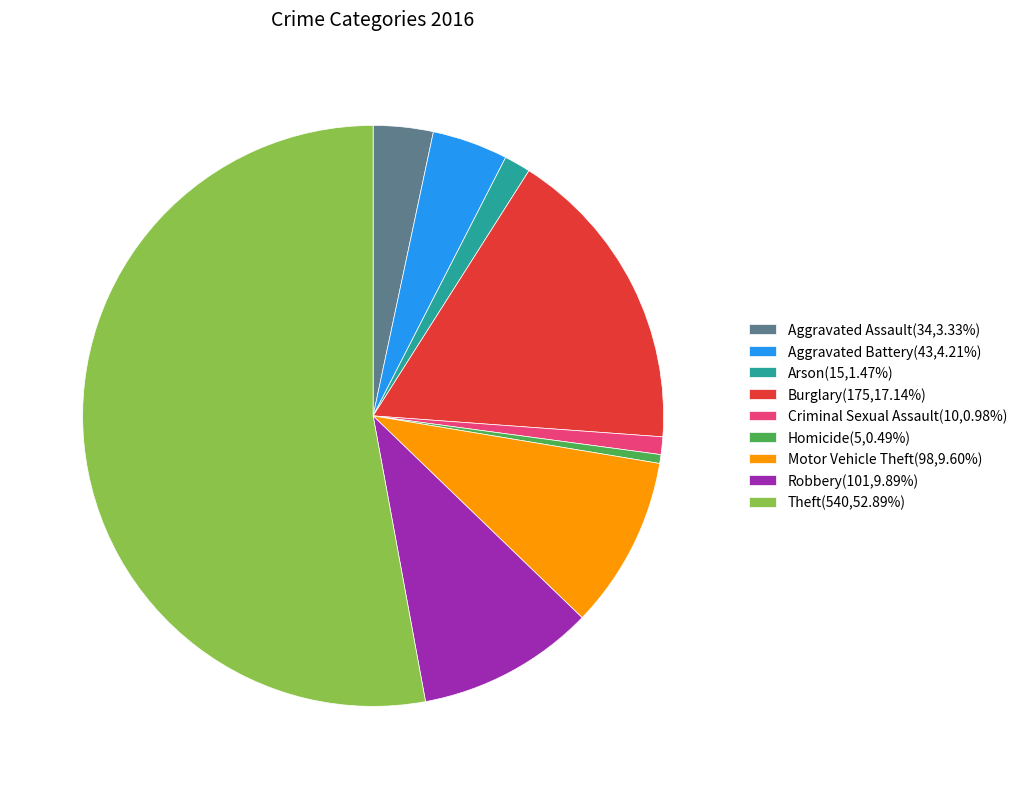

Is the sum of Theft(540,52.89%) and Arson(15,1.47%) greater than half?

Yes